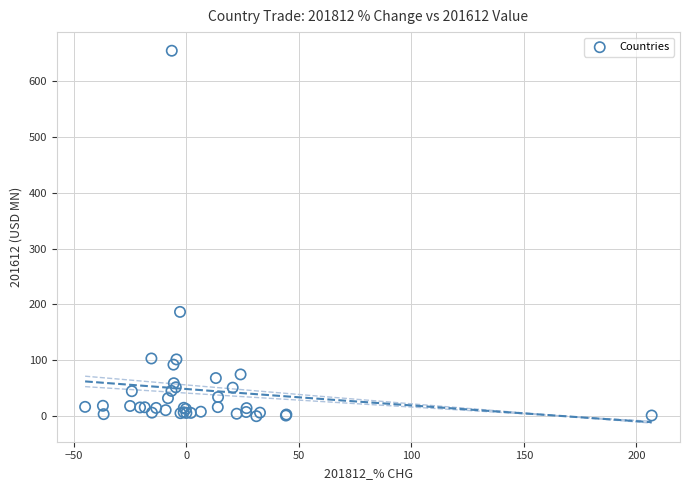

What Y value in the scatter plot is closest to 327?

186.7